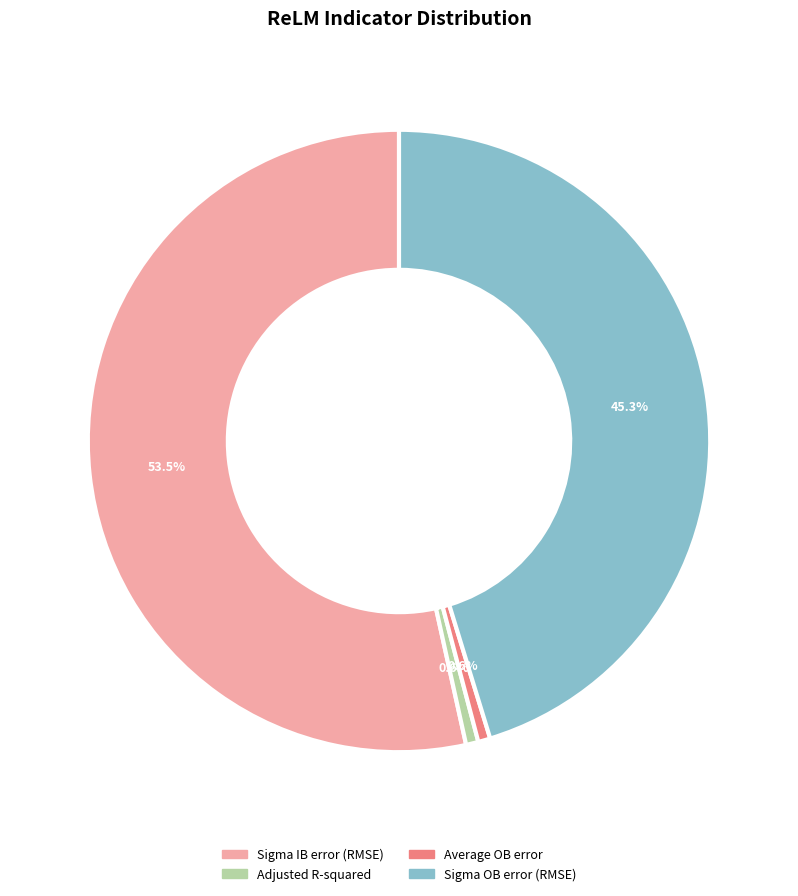

What percentage is the Sigma OB error (RMSE) slice, to the nearest percent?

45%